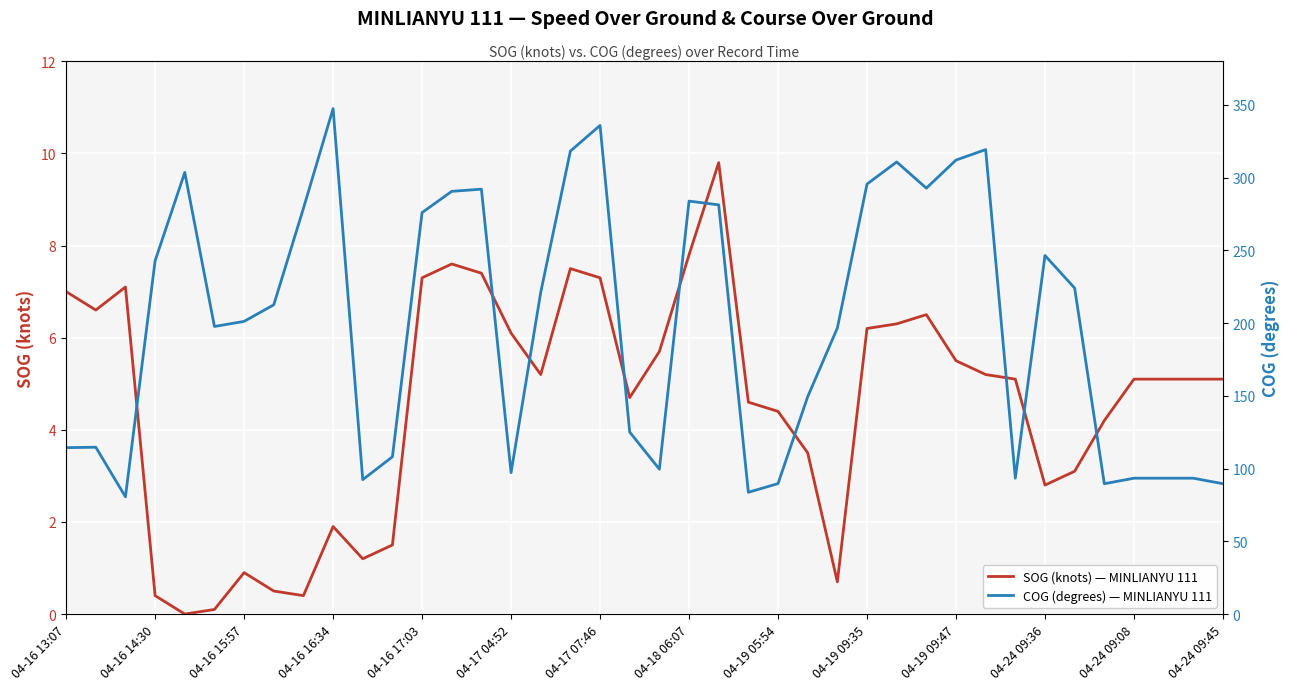

What is the maximum value for SOG (knots) — MINLIANYU 111?

9.8